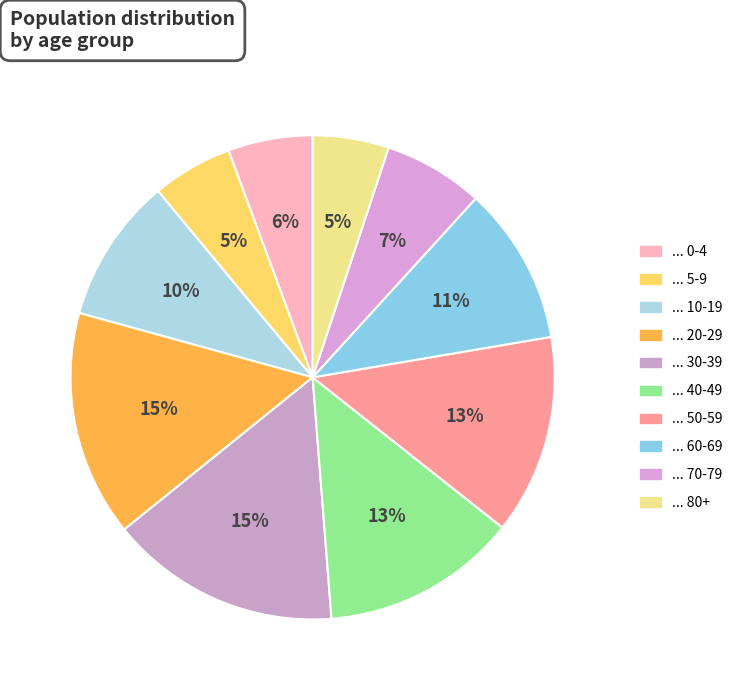

How many segments does this pie chart have?

10